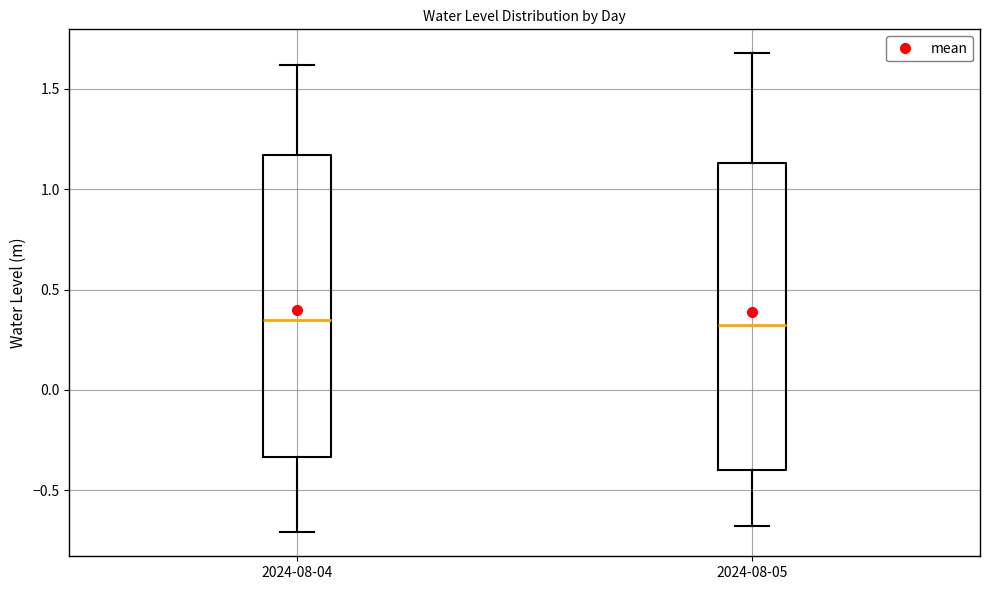

Reading left to right, read every box against the y-axis: the position of its median line, the range the box covers, and the ends of its whiskers. The values are not printed on the chart, so give them approximately, as read against the axis.

2024-08-04: median 0.35, box -0.35 to 1.15, whiskers -0.70 to 1.60
2024-08-05: median 0.30, box -0.40 to 1.15, whiskers -0.70 to 1.70